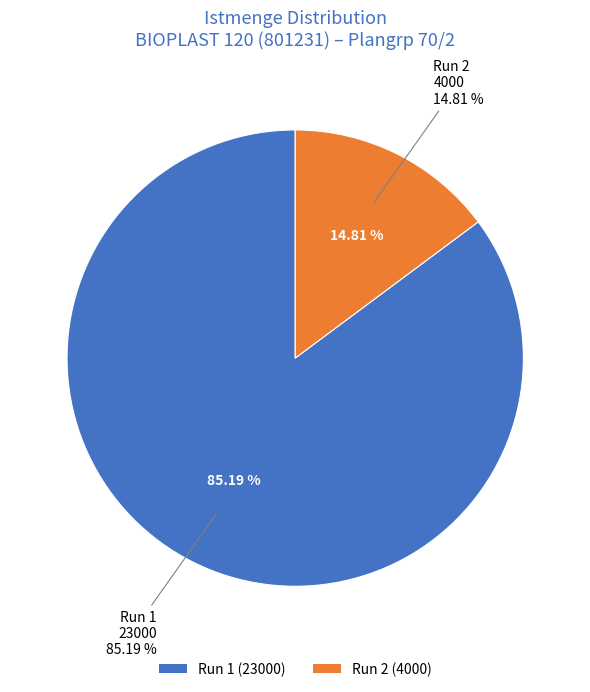

Do 07.02.2023 (Istmenge: 4000) and 06.02.2023 (Istmenge: 23000) together represent more than half of the pie?

Yes